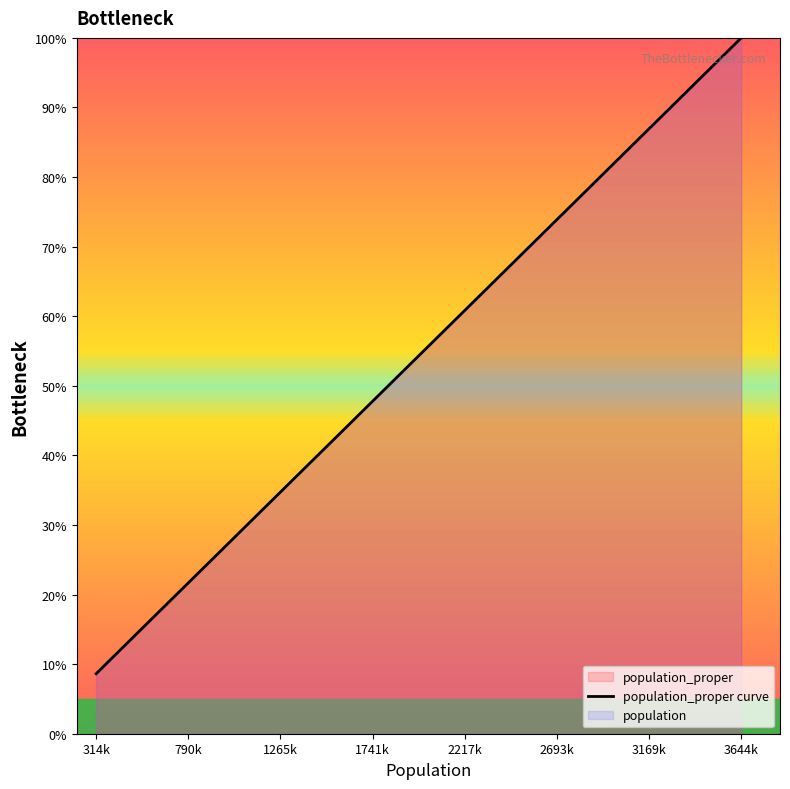

What is the smallest value displayed?

8.6